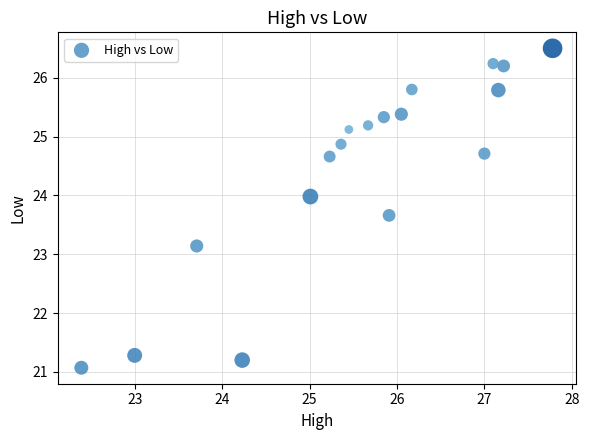

What Y value in the scatter plot is closest to 23?

23.1